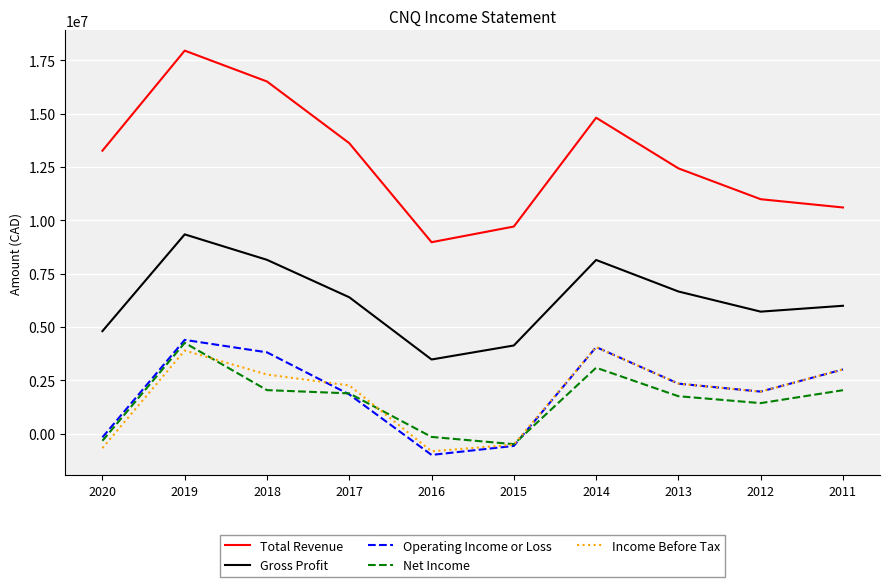

True or false: Income Before Tax and Gross Profit cross at least once.

False